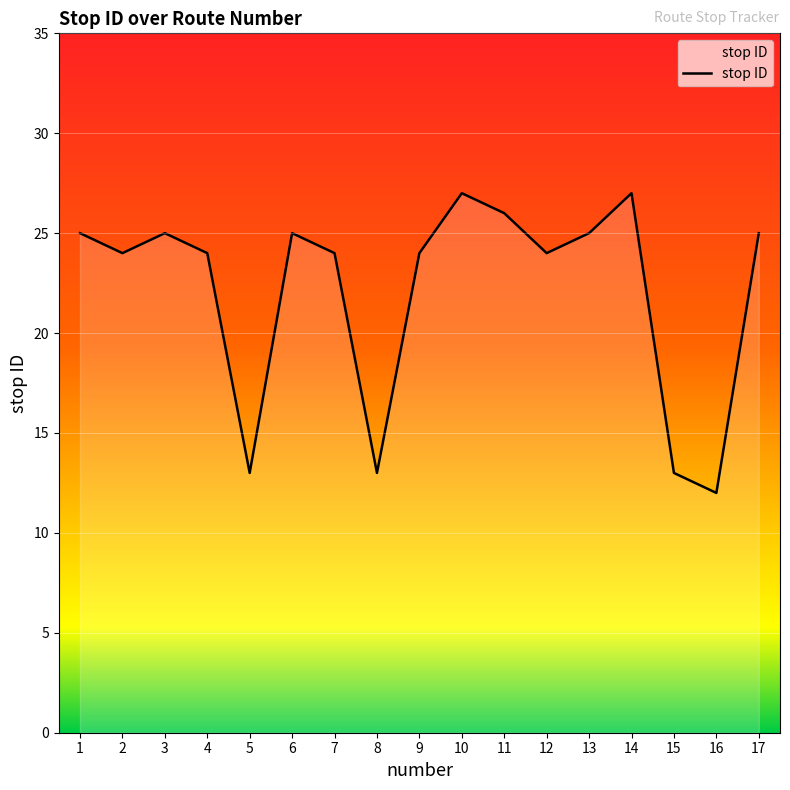

What is the change in value from 11 to 12?

-2